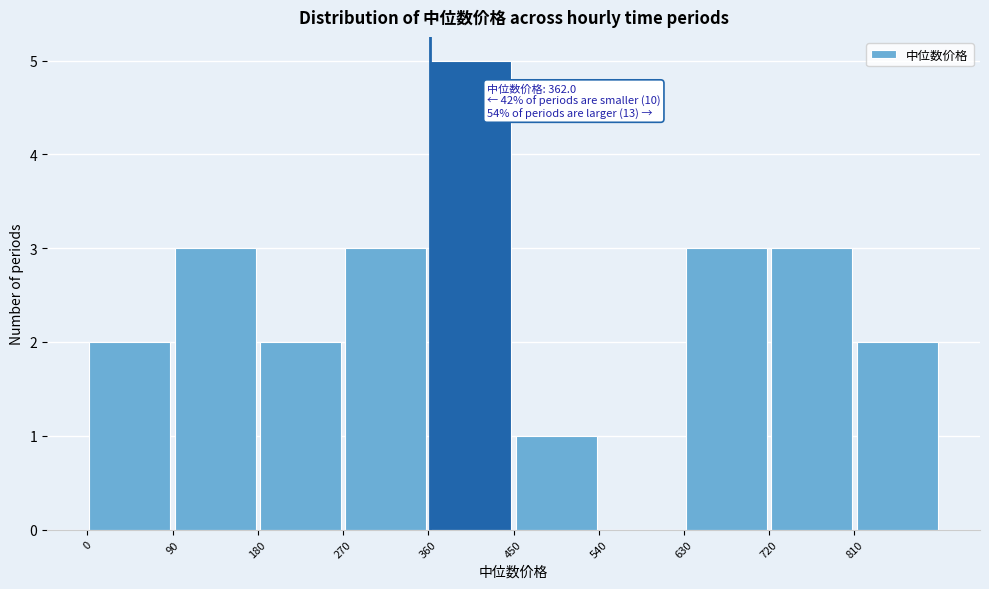

Which range on the x-axis has the tallest bar?

360 to 450